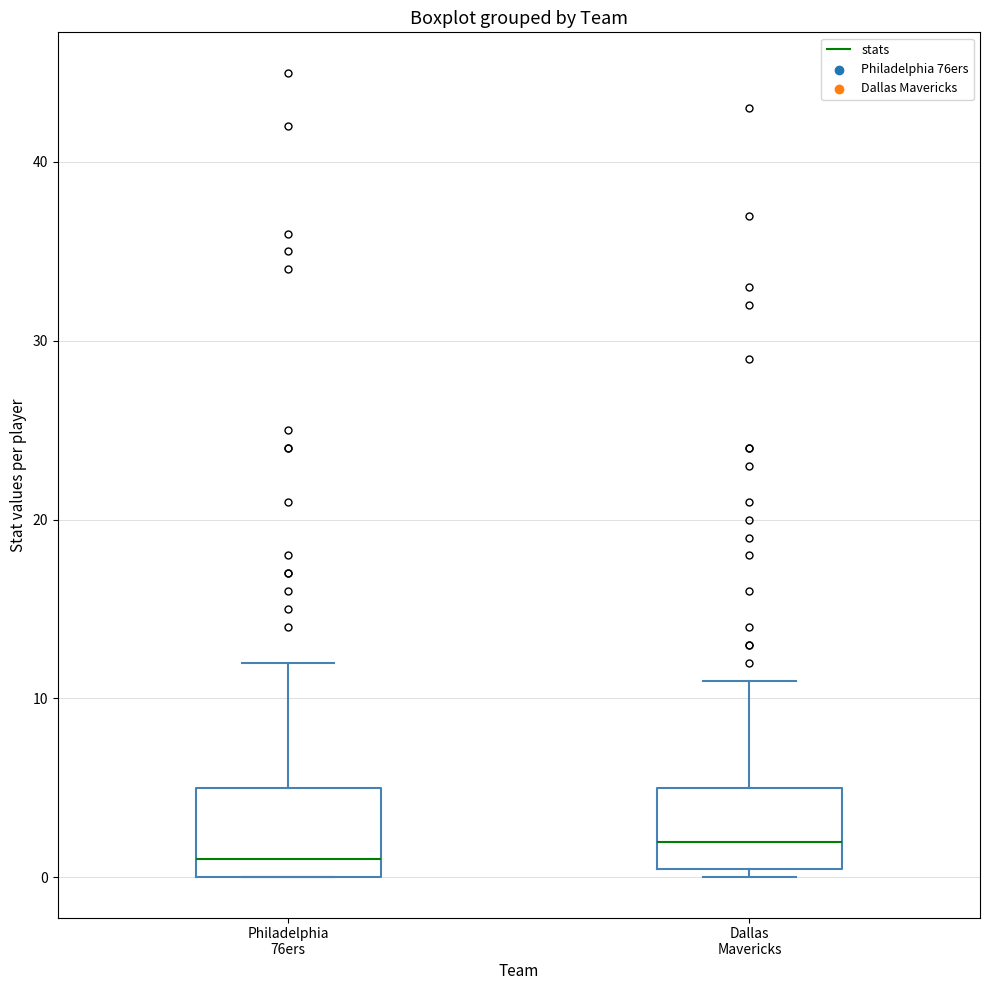

Reading left to right, transcribe this box plot: for each box, give where its median line is, the range the box spans, and where its two whiskers end, as read against the y-axis. The values are not printed on the chart, so give them approximately, as read against the axis.

Philadelphia 76ers: median 1, box 0 to 5, whiskers 0 to 12
Dallas Mavericks: median 2, box 0 to 5, whiskers 0 (just below the box's lower edge) to 11